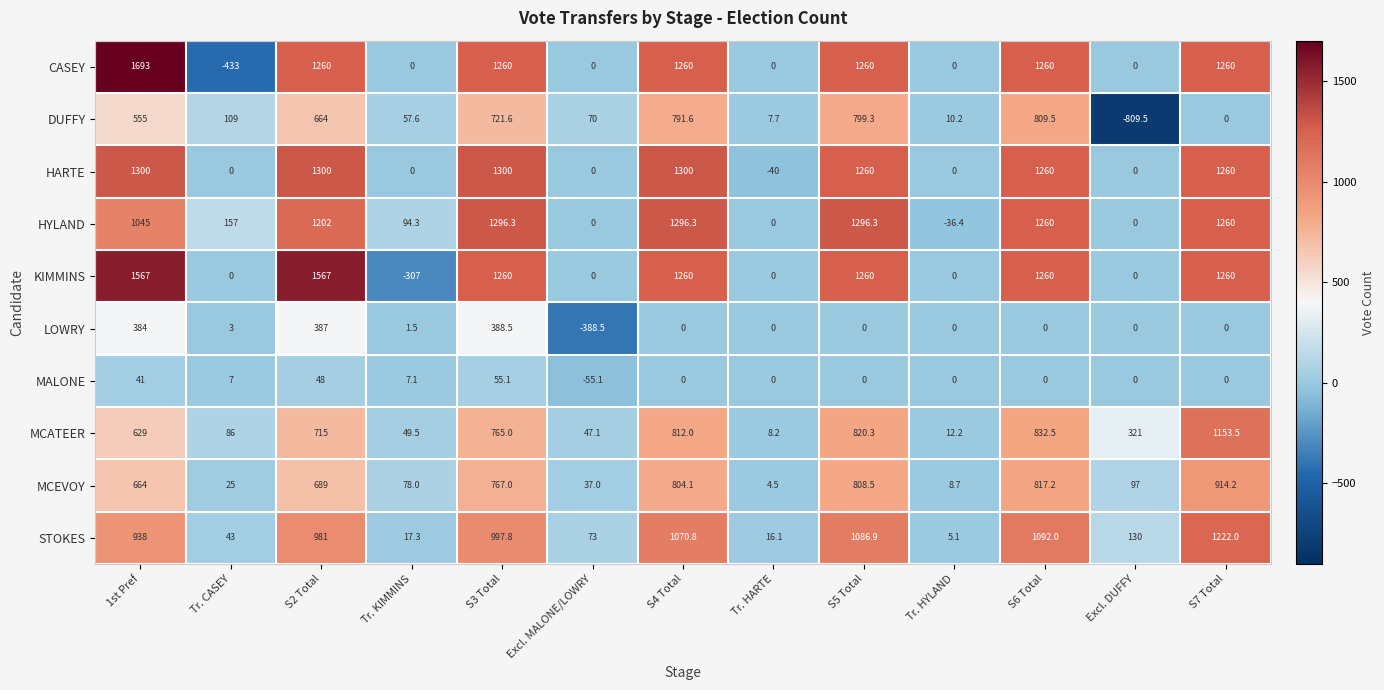

How many distinct data groups are displayed?

10